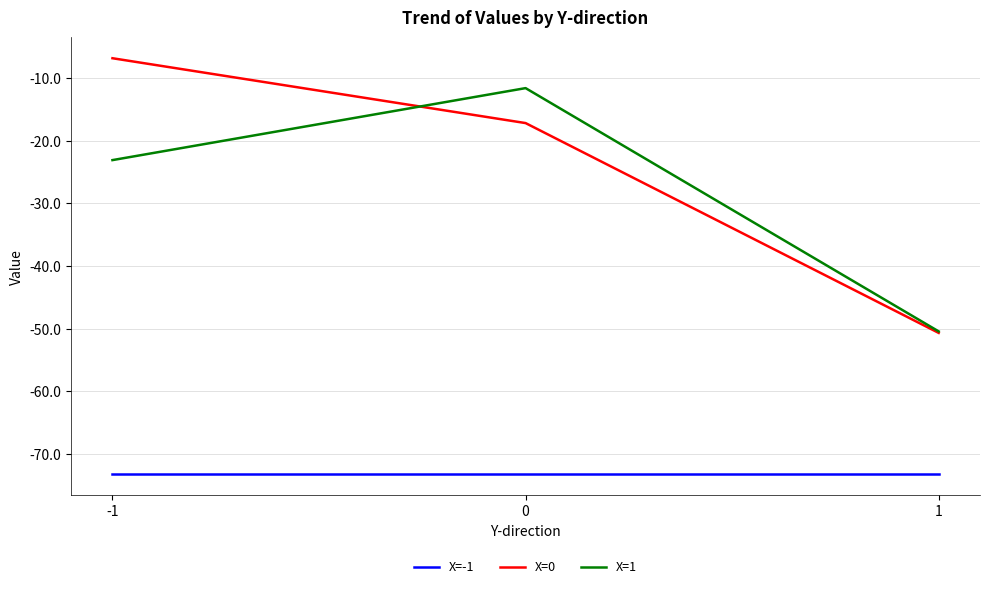

True or false: X=0 has a value of -25.3 at 0.

False